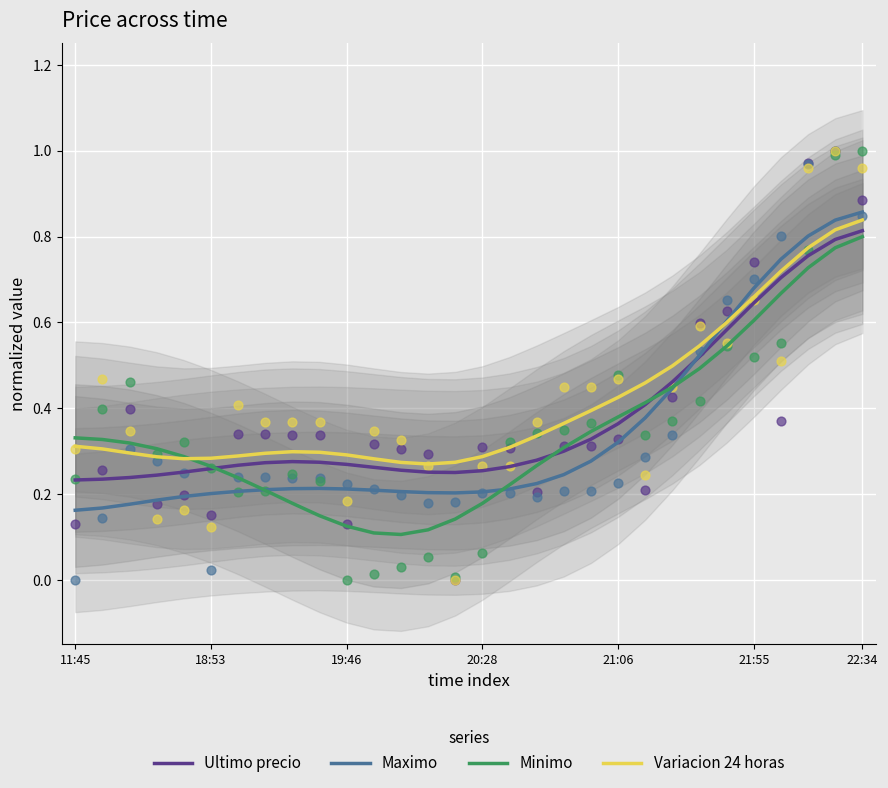

Which series contains the lowest Y value?

Minimo